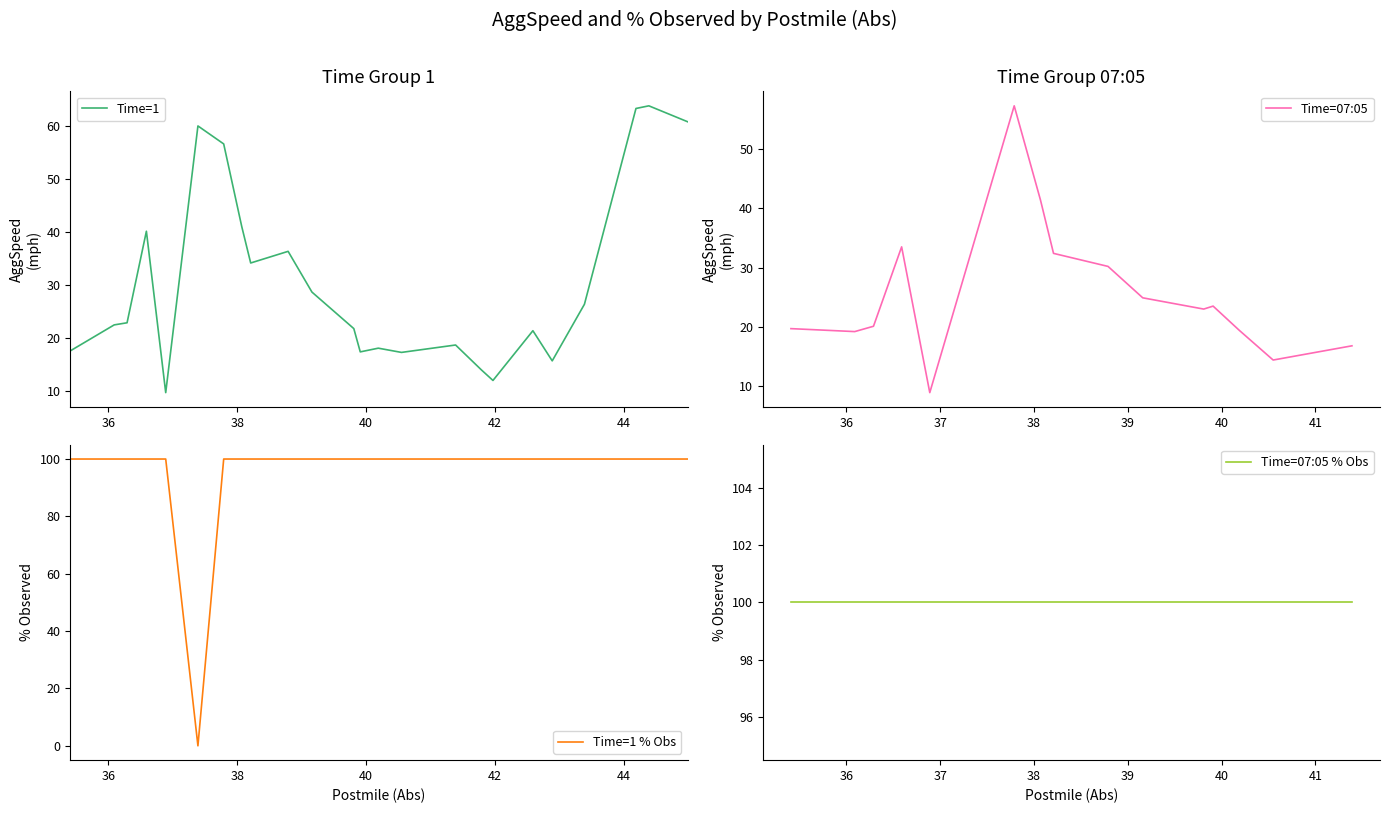

What is the lowest value of the Time=1 series?

9.7